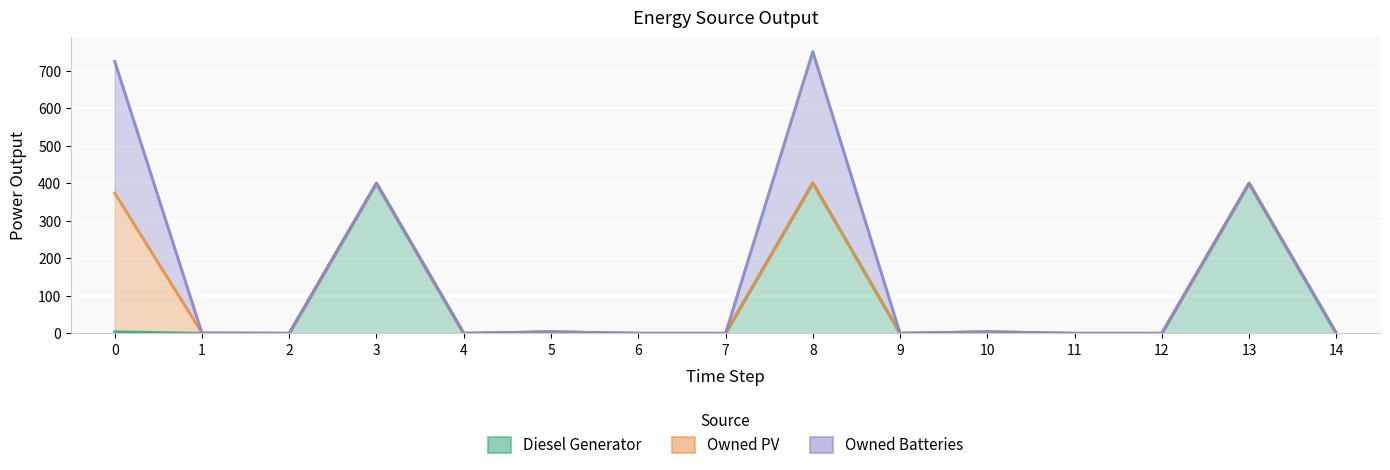

How many lines are shown in the chart?

3